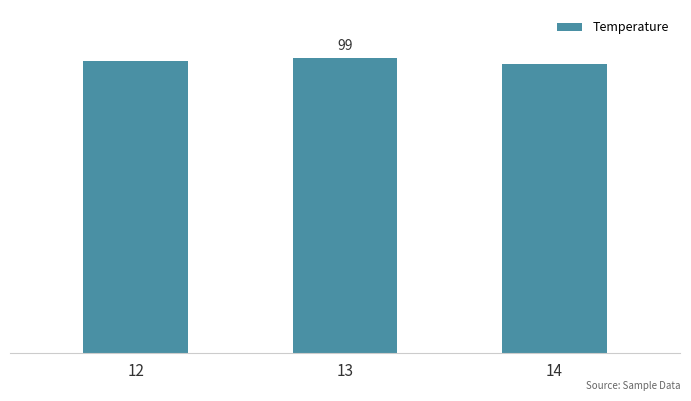

How many values are between 97 and 99?

3